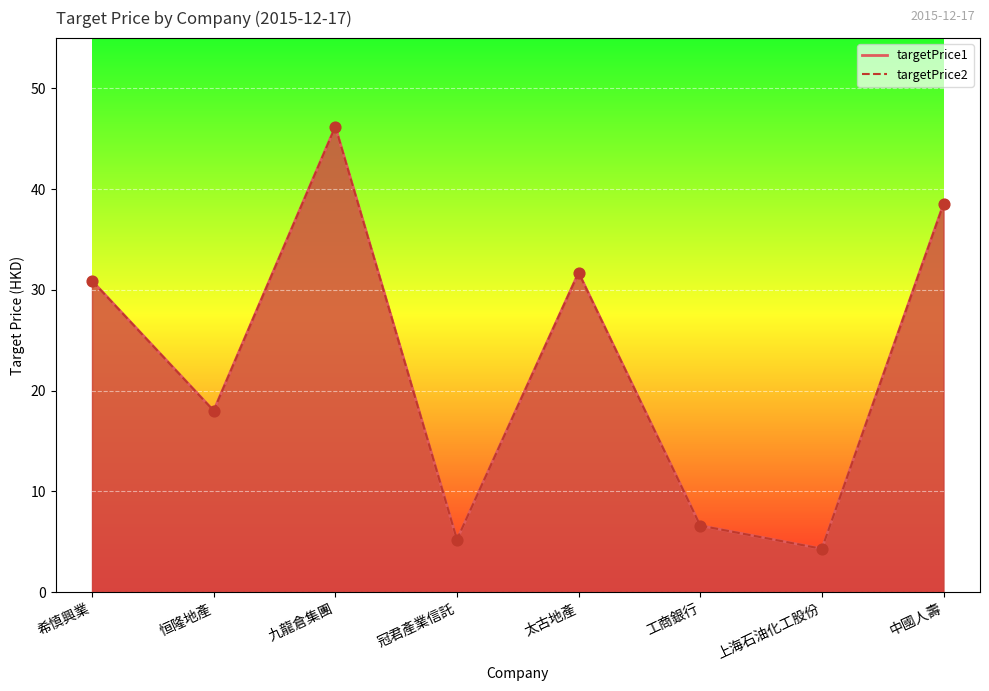

Which series has the widest spread of Y values?

targetPrice1